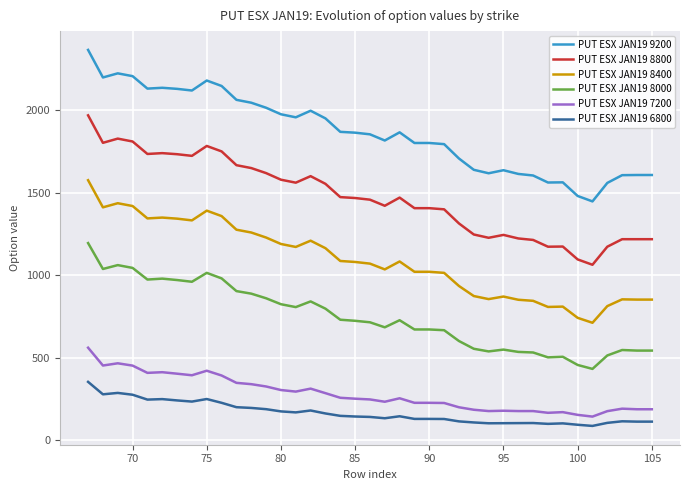

Rank the series by their maximum value, from highest to lowest.

PUT ESX JAN19 9200, PUT ESX JAN19 8800, PUT ESX JAN19 8400, PUT ESX JAN19 8000, PUT ESX JAN19 7200, PUT ESX JAN19 6800